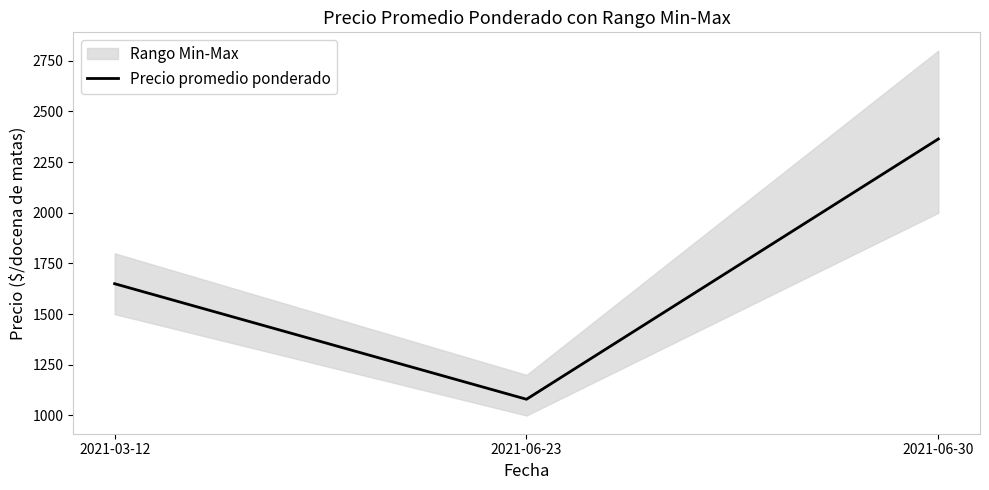

Rank the categories by Precio promedio ponderado value from highest to lowest.

2021-06-30, 2021-03-12, 2021-06-23